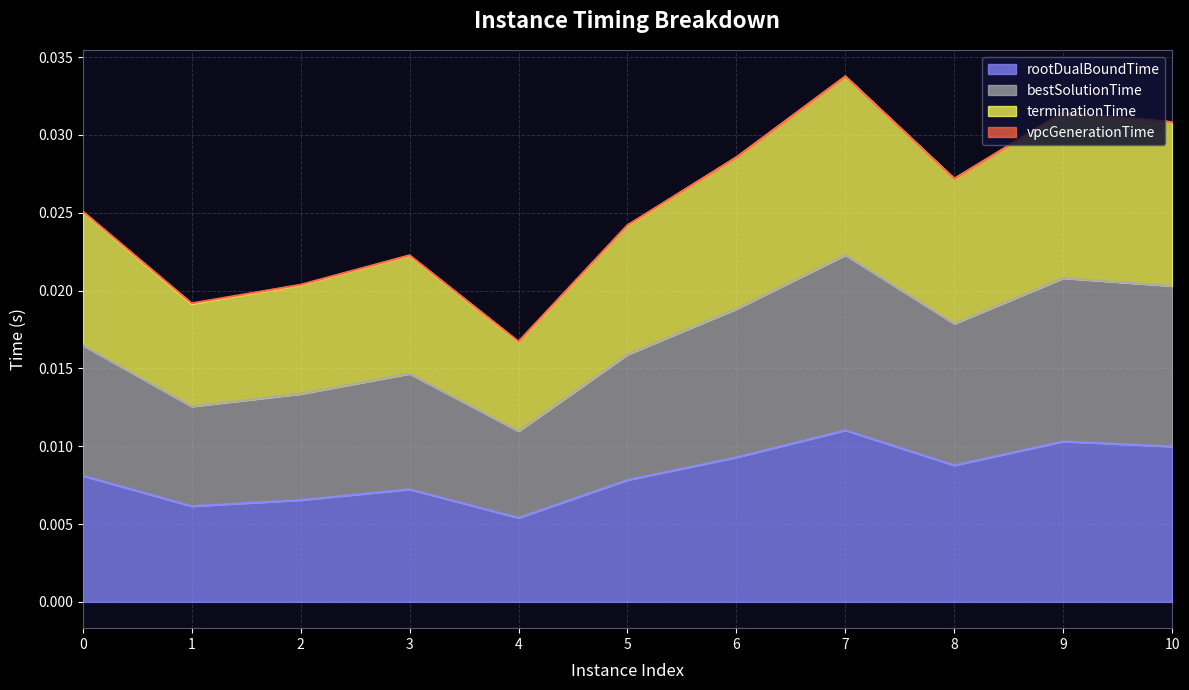

Which series has the largest total across all categories?

terminationTime